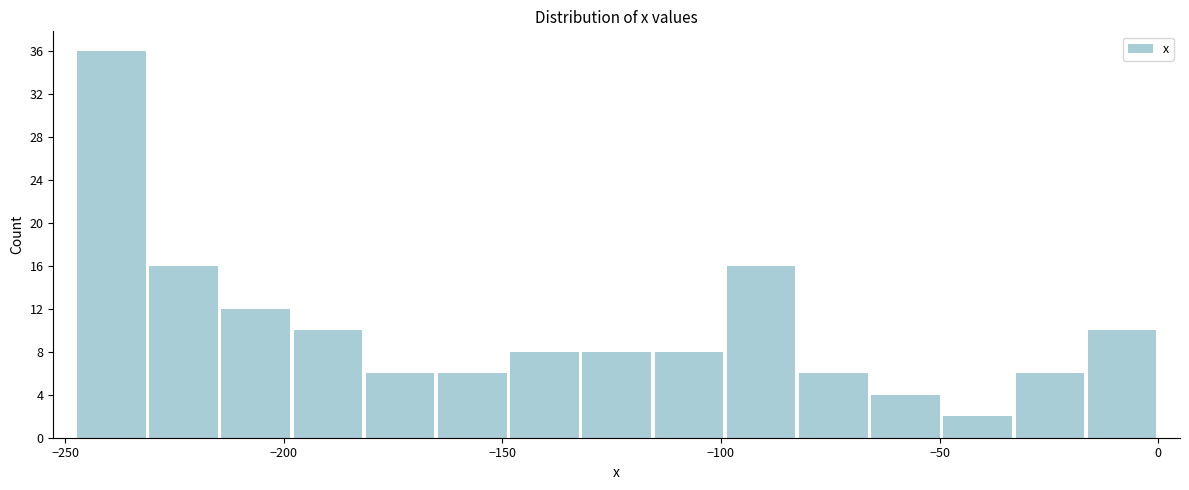

Around what value on the x-axis is the tallest bar? Give the approximate position of its centre, as read against the axis.

-240